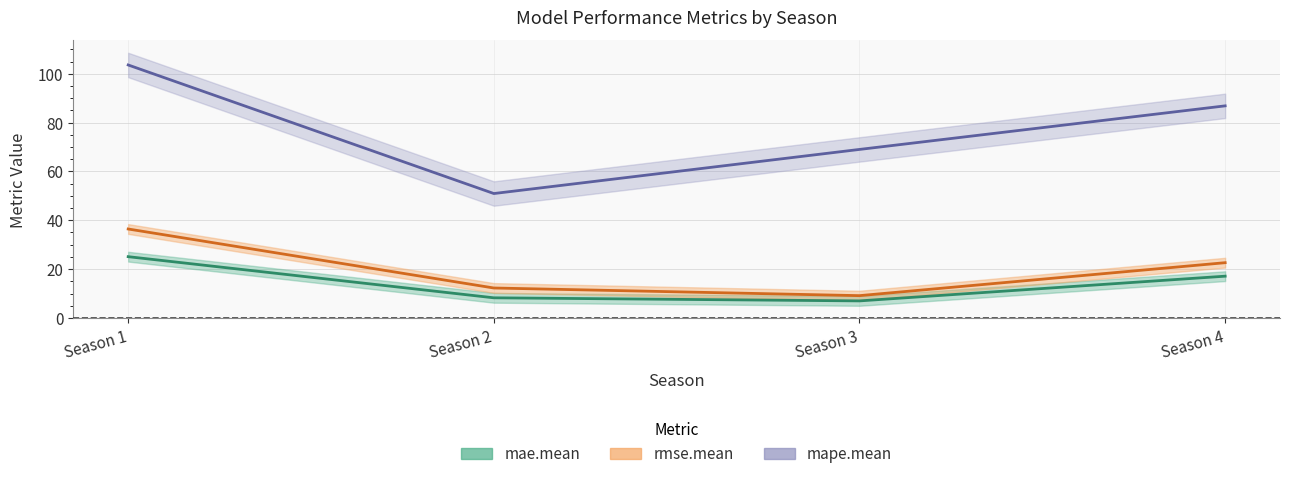

Reading left to right, extract all data points from this chart.

mae.mean: 25.1	8.3	7.0	17.1
rmse.mean: 36.4	12.3	9.1	22.6
mape.mean: 103.6	50.9	69.0	86.8